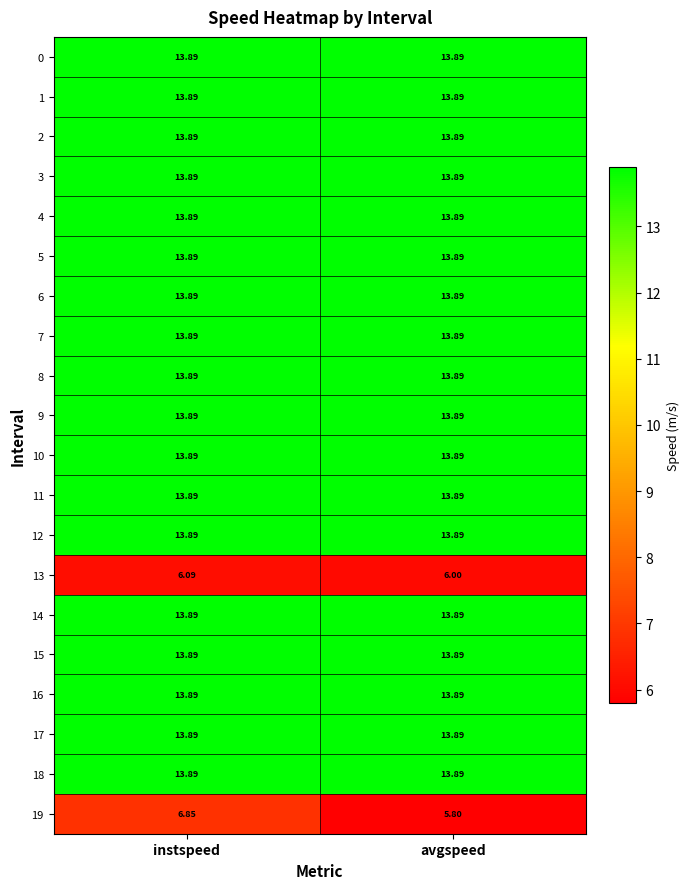

What is the greatest value displayed?

13.9